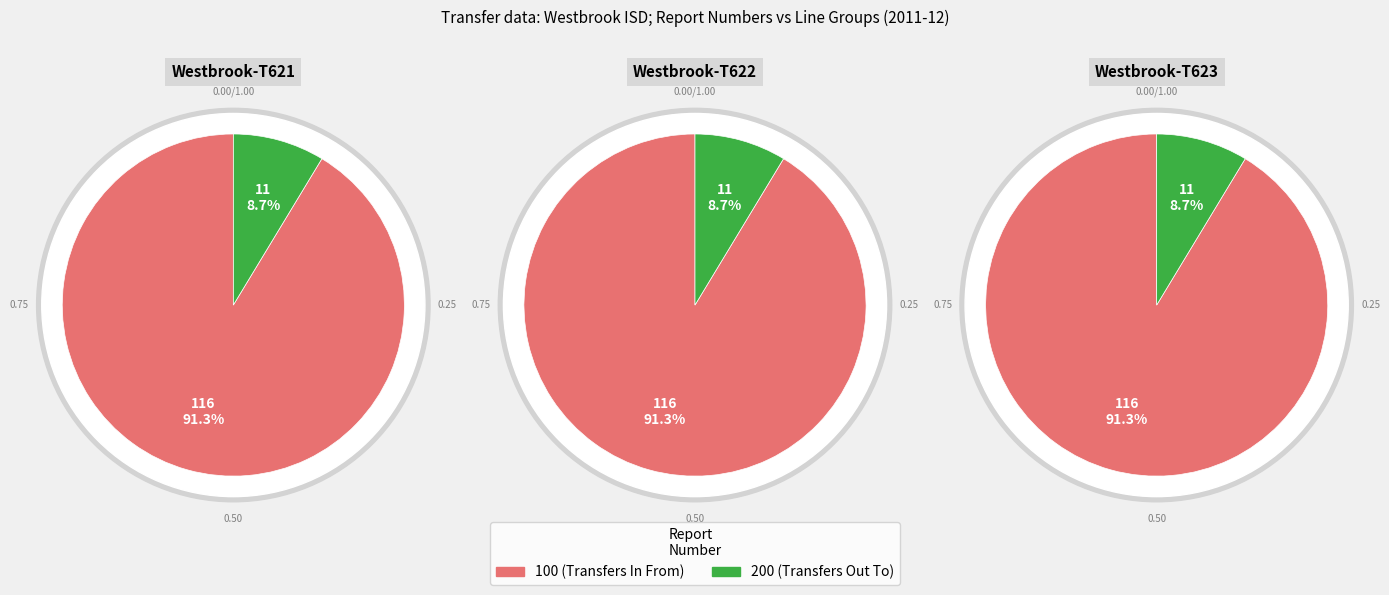

Is there any slice that represents more than half of the pie?

Yes